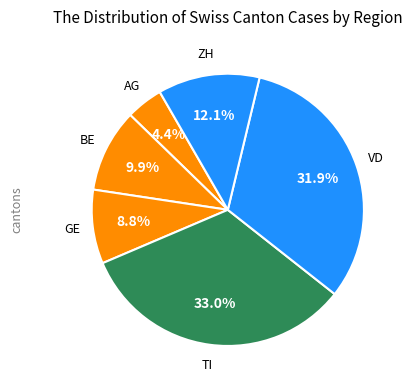

Is there any slice that represents more than half of the pie?

No